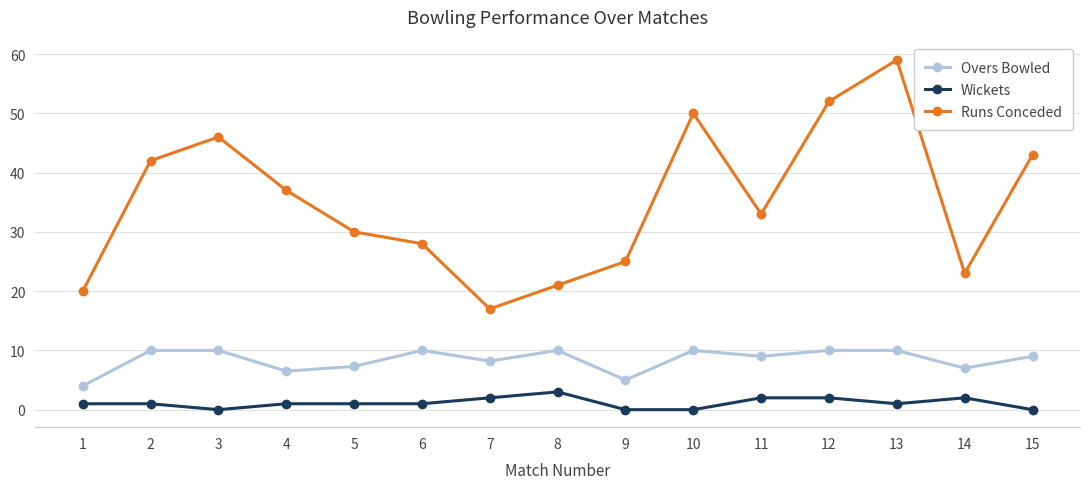

What is the total value across all series at 8?

34.0